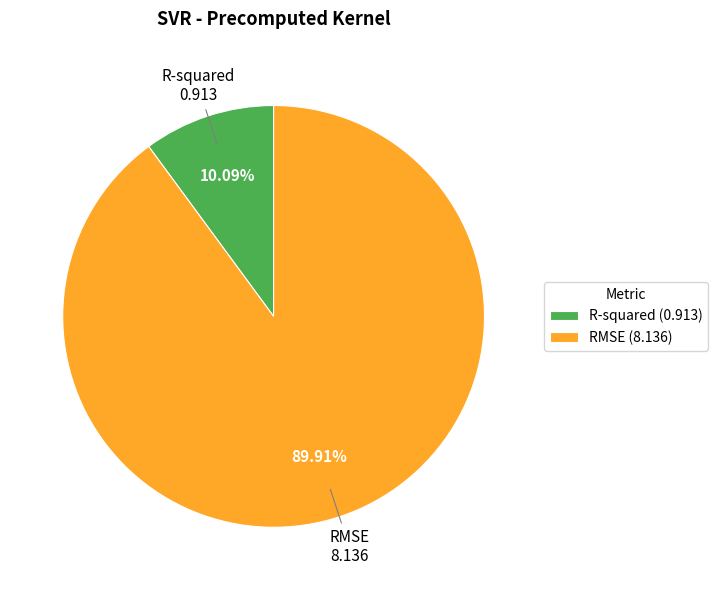

Which has a higher value, RMSE or R-squared?

RMSE